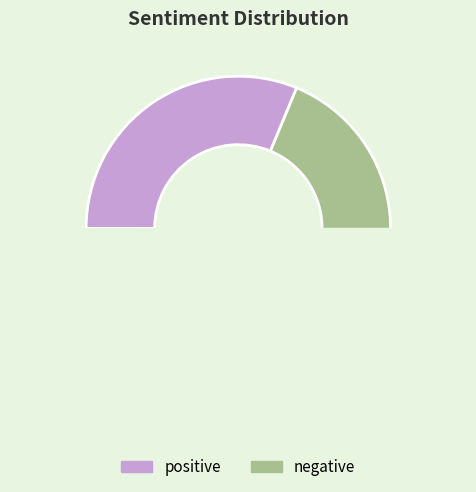

What is the total percentage of negative and positive?

100.0%